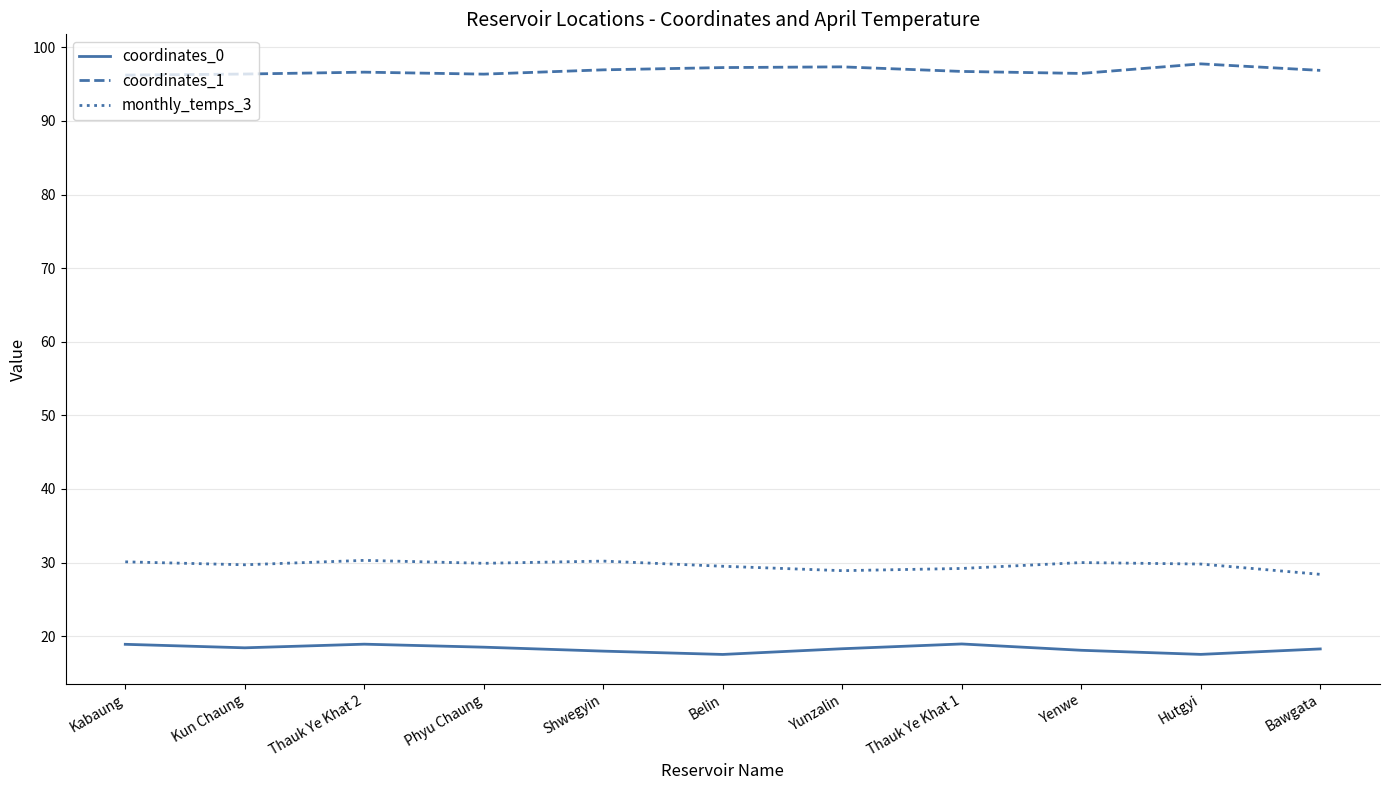

How many lines are shown in the chart?

3